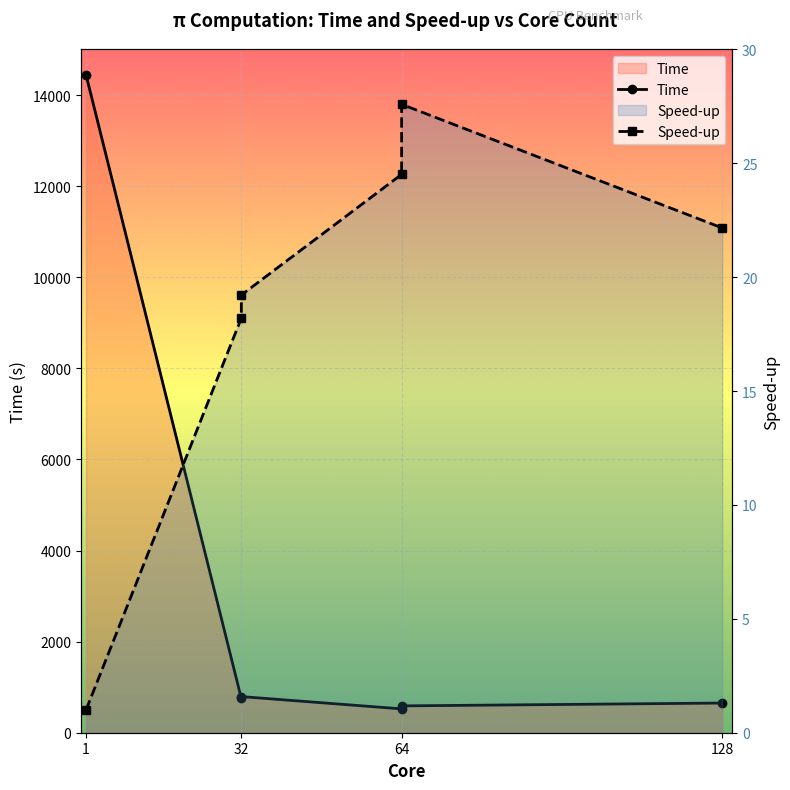

What is the difference between the maximum and second lowest values?

13854.8